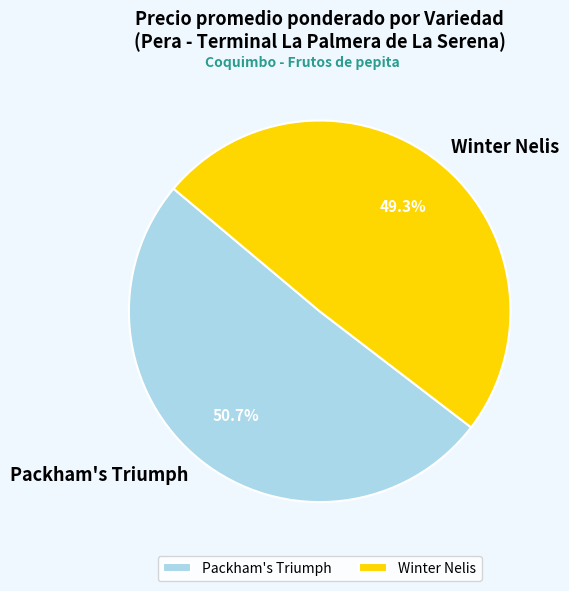

Count the number of slices in the pie.

2